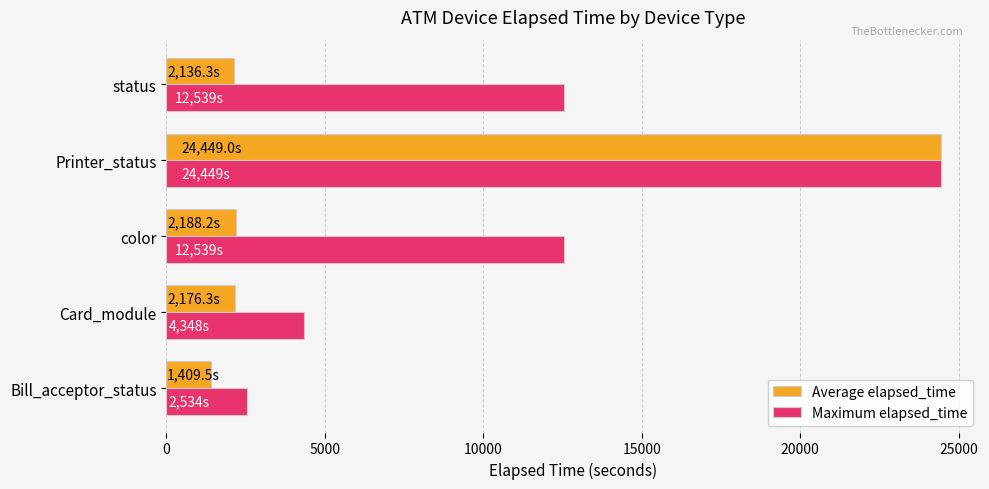

Which series has the largest total across all categories?

Maximum elapsed_time